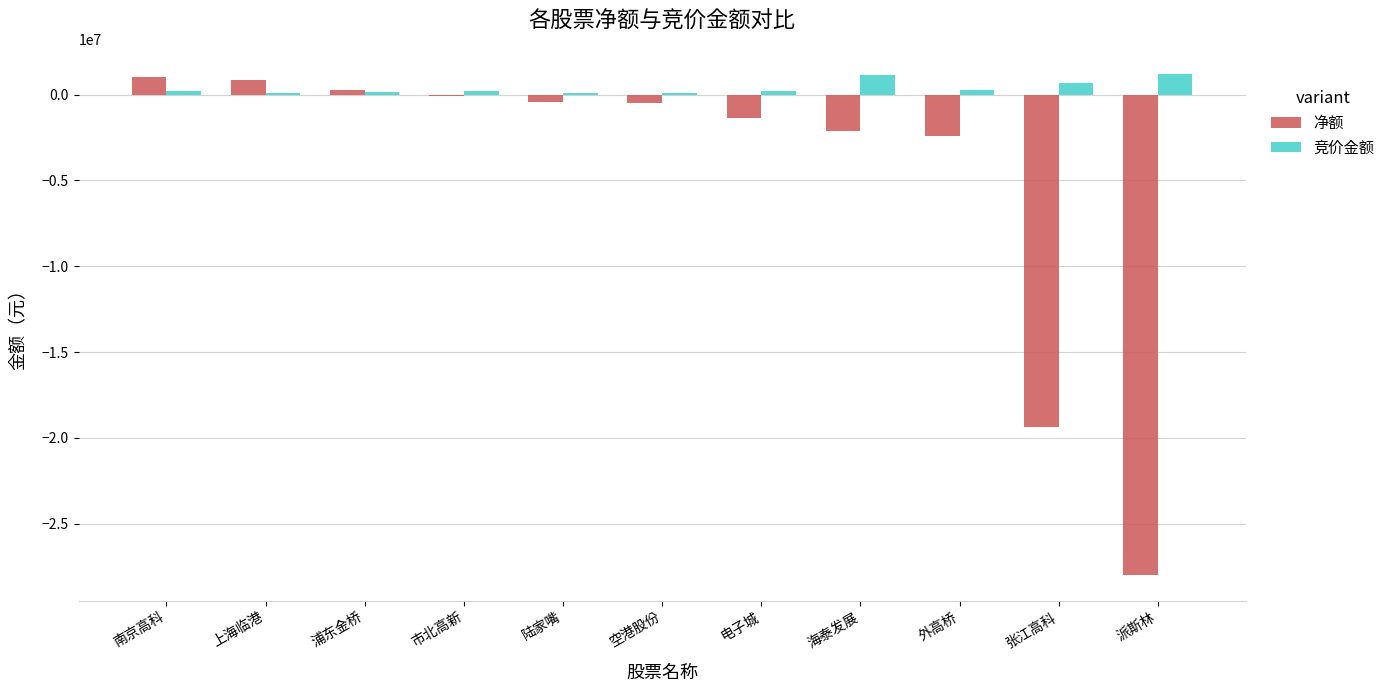

Is the value of 净额 at 派斯林 greater than the value of 竞价金额 at 海泰发展?

No